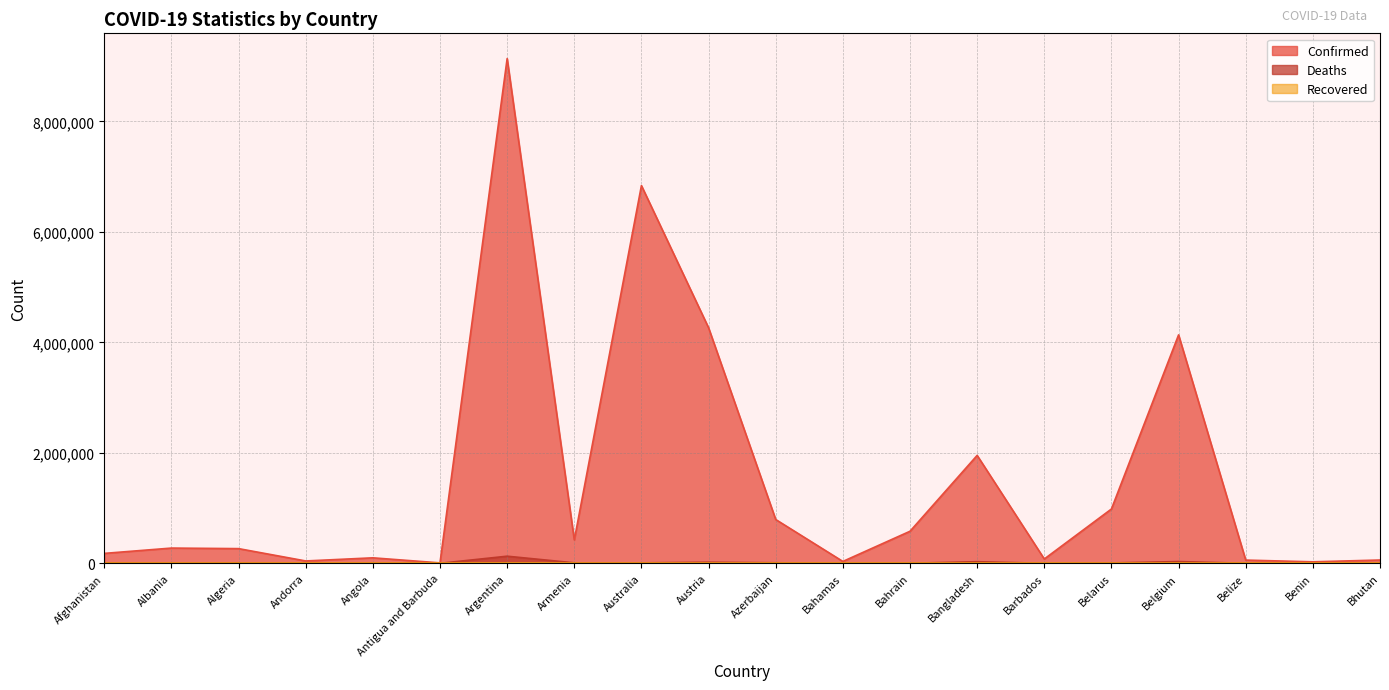

Does the chart display data point markers on the line(s)?

No